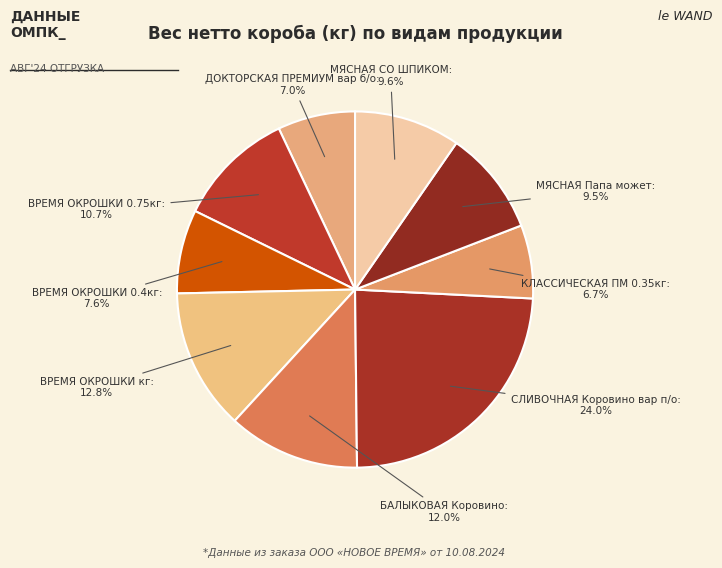

How many segments does this pie chart have?

9